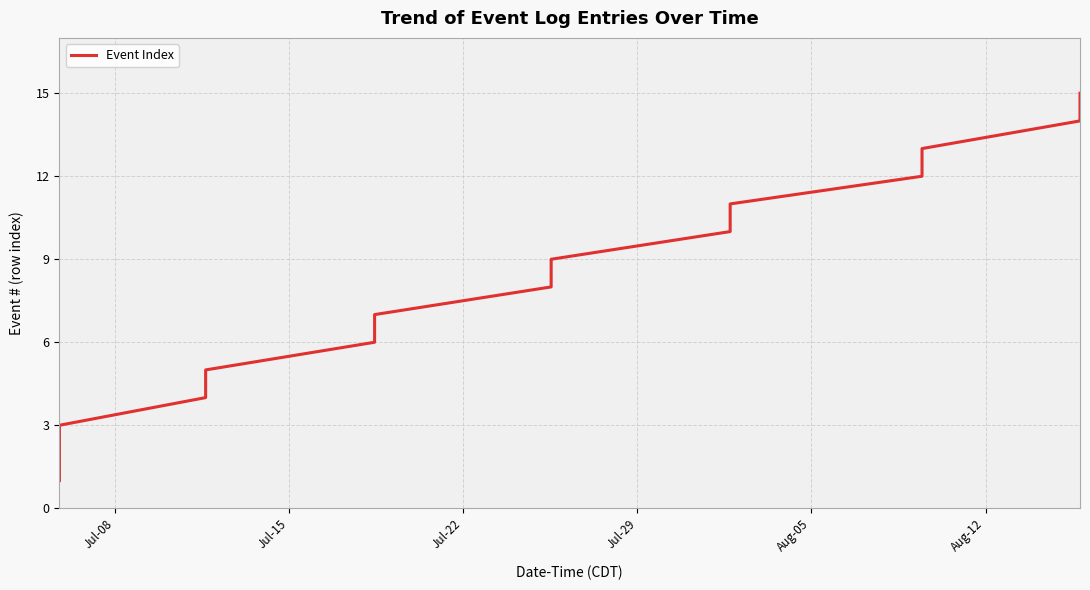

What is the difference between the maximum and minimum values?

14